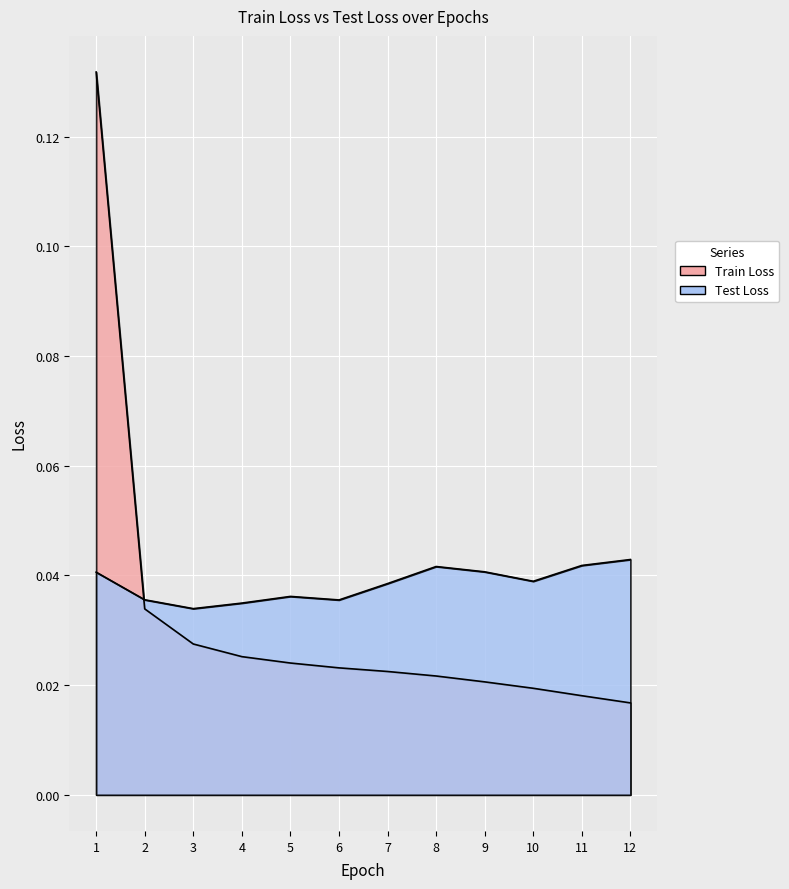

Reading left to right, transcribe all the data shown in this chart.

Train Loss: 1=0.1	2=0.0	3=0.0	4=0.0	5=0.0	6=0.0	7=0.0	8=0.0	9=0.0	10=0.0	11=0.0	12=0.0
Test Loss: 1=0.0	2=0.0	3=0.0	4=0.0	5=0.0	6=0.0	7=0.0	8=0.0	9=0.0	10=0.0	11=0.0	12=0.0